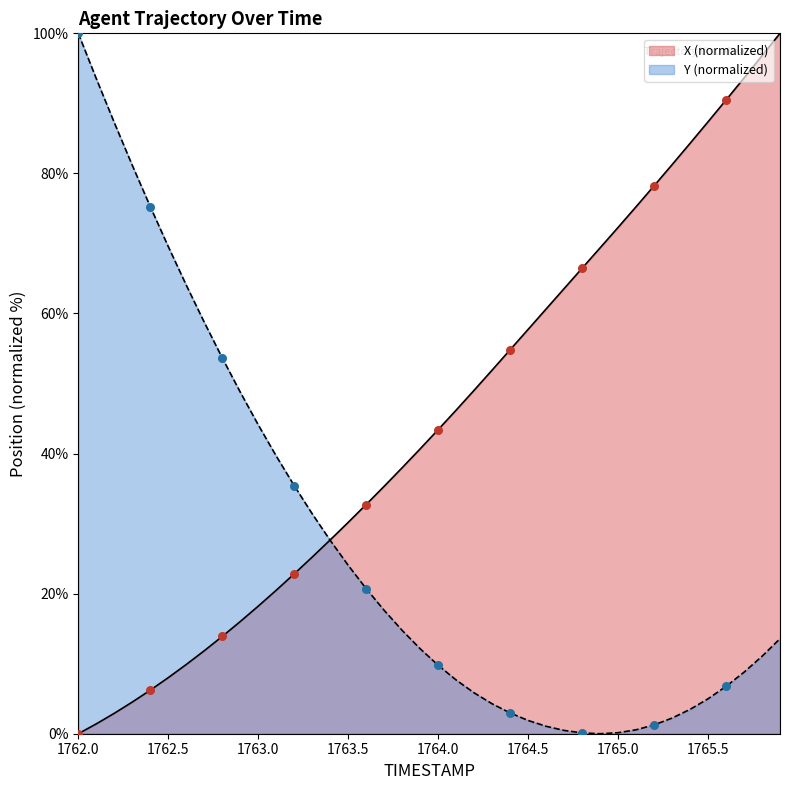

Is the value of Y at 1763.1 greater than the value of X at 1764.8?

No